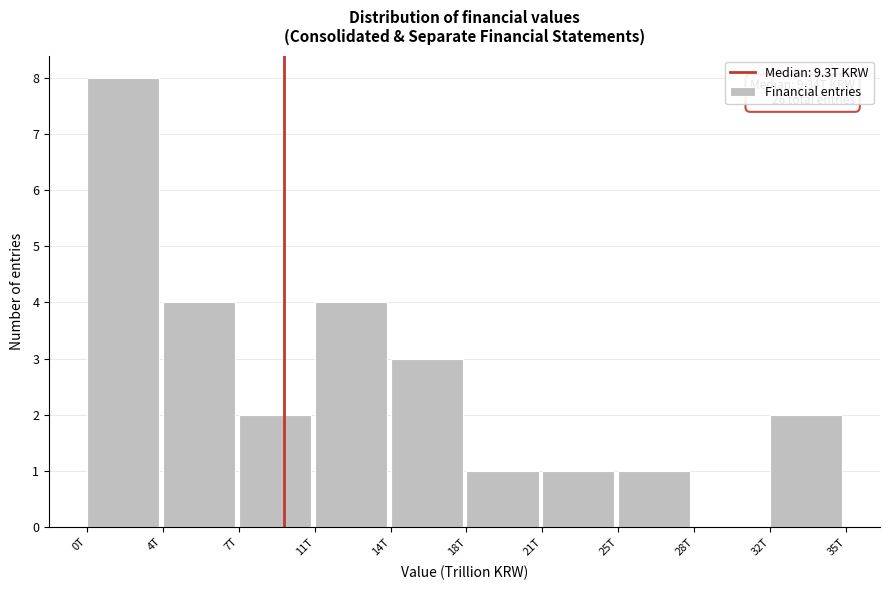

Reading left to right, list all the values displayed in this chart.

0T=8	4T=4	7T=2	11T=4	14T=3	18T=1	21T=1	25T=1	28T=0	32T=2